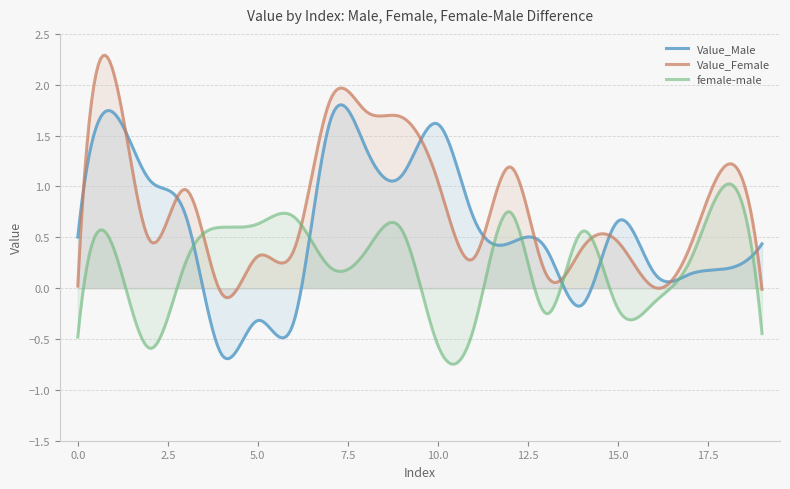

Between which two adjacent categories do Value_Male and Value_Female first intersect?

0 and 1